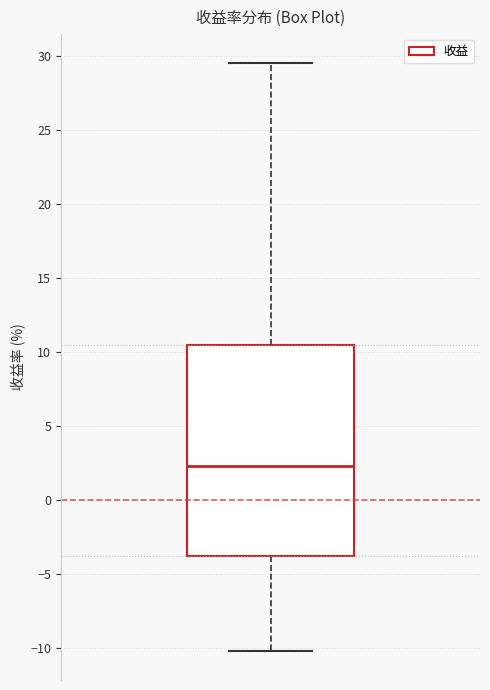

Transcribe this box plot: give where the median line is, the range the box spans, and where the two whiskers end, as read against the y-axis. The values are not printed on the chart, so give them approximately, as read against the axis.

median 2.5, box -4.0 to 10.5, whiskers -10.0 to 29.5